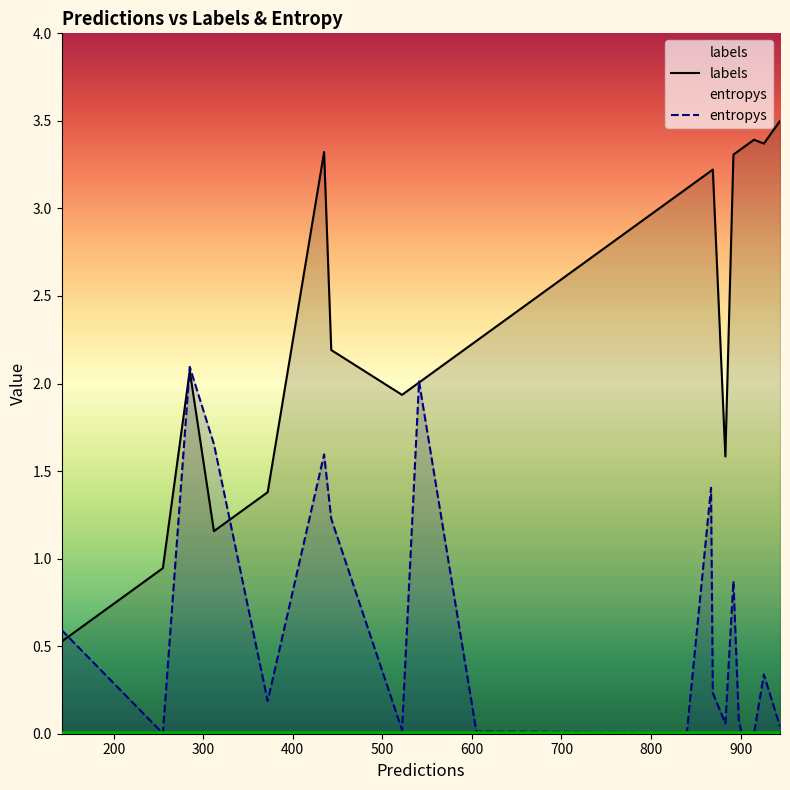

How many interior local valleys does the labels series have?

4